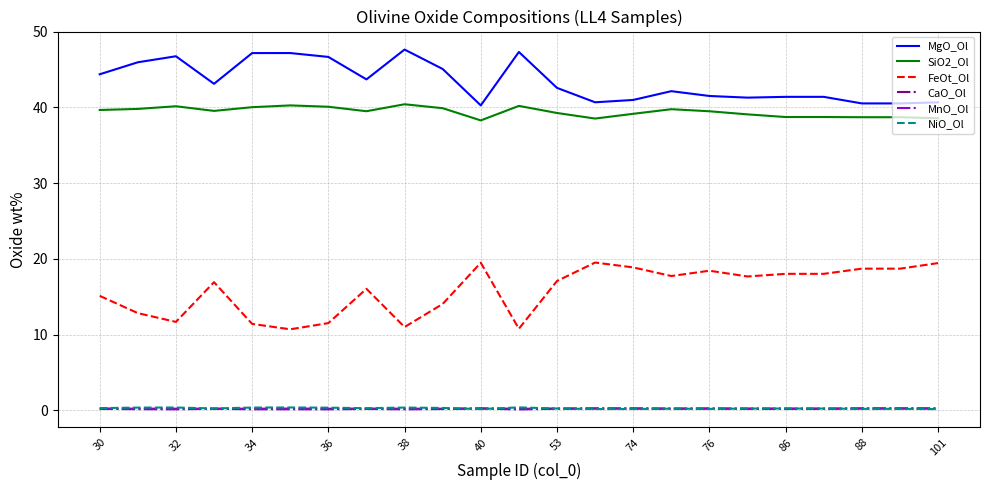

Count the number of categories in the chart.

23